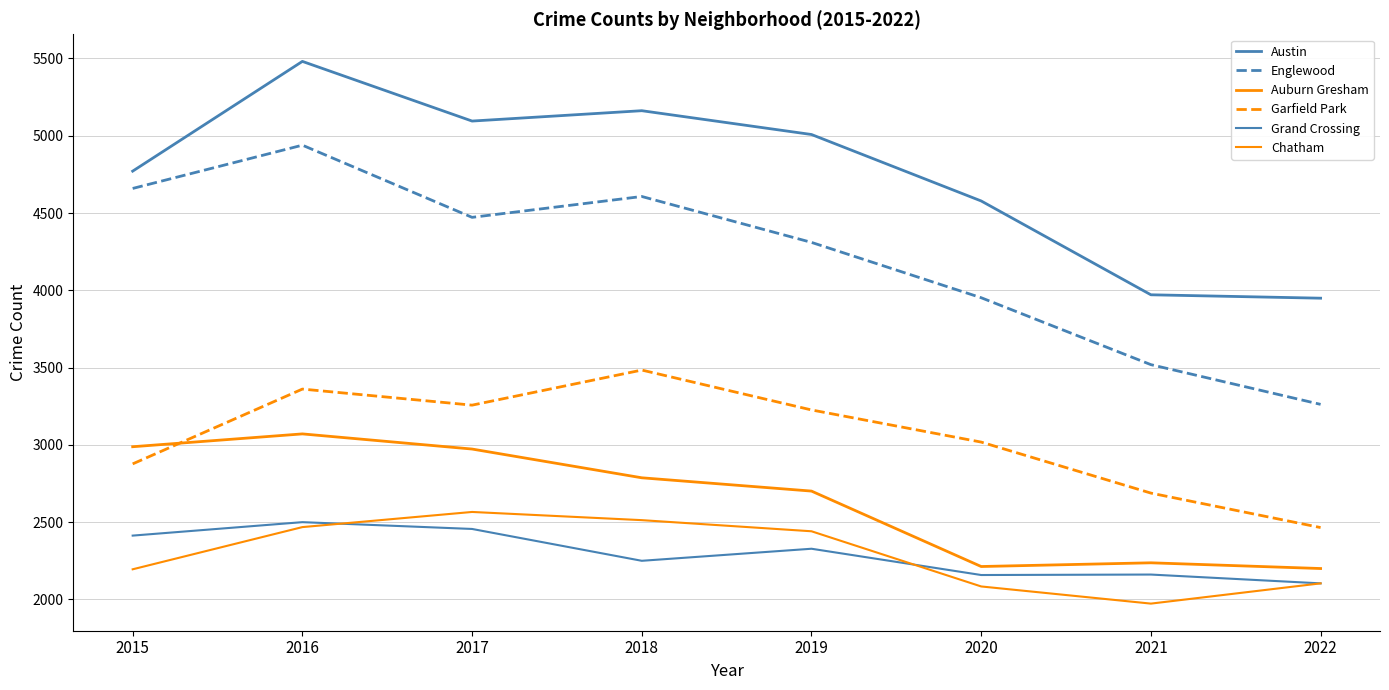

True or false: Englewood and Auburn Gresham cross at least once.

False